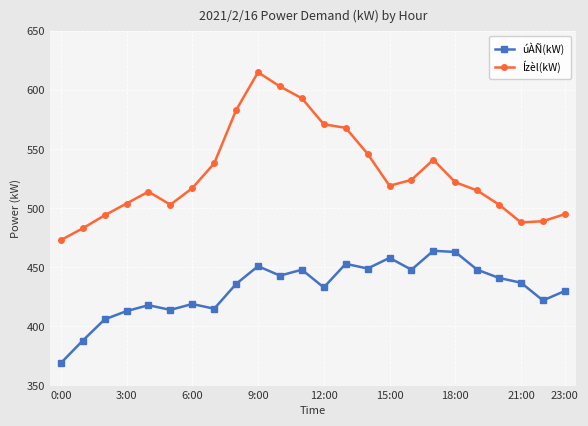

Which series has the widest spread of values?

Ízèl(kW)